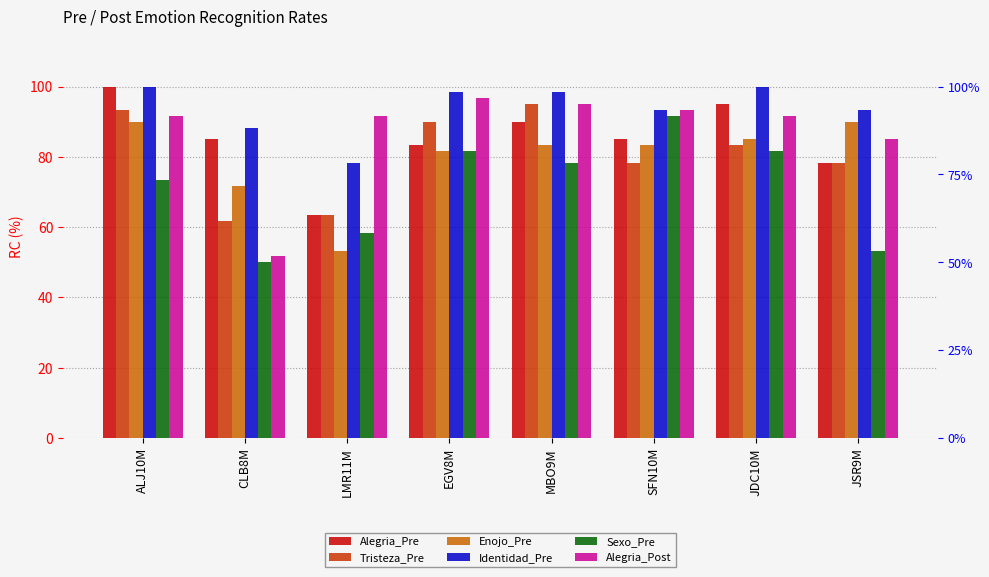

How many values in the Alegria_Pre series are below 85?

3